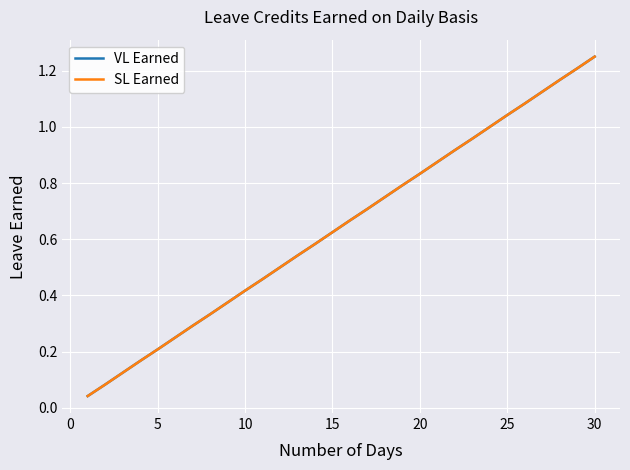

True or false: SL Earned and VL Earned cross at least once.

False